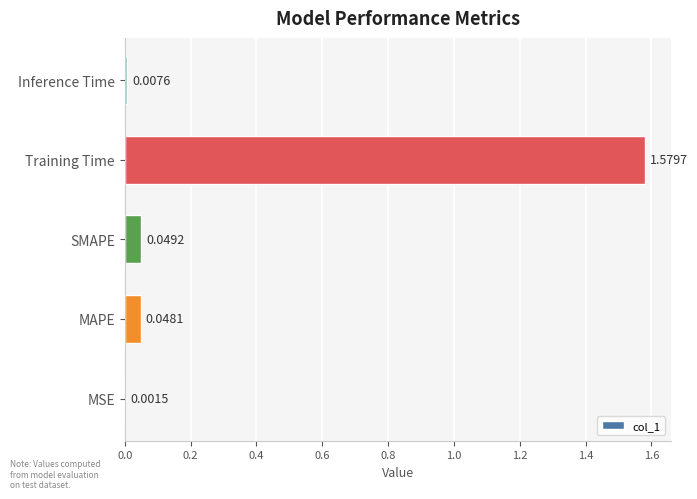

Which category has the highest value across all series?

Training Time